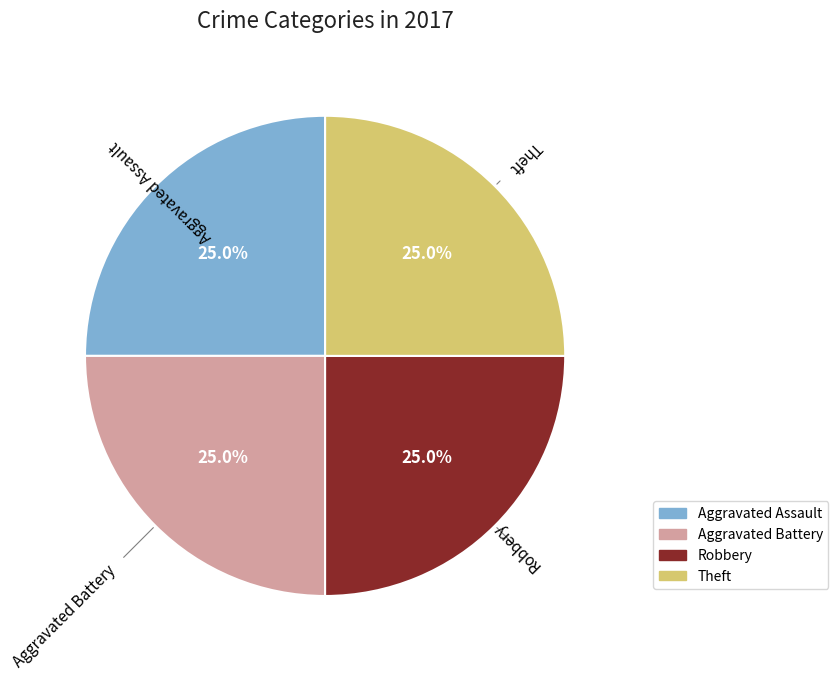

Is there any slice that represents more than half of the pie?

No